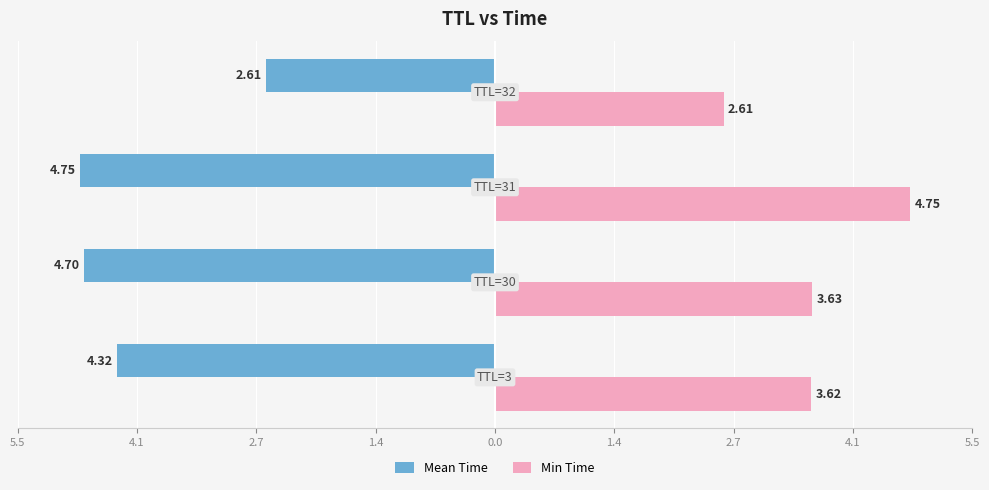

What is the value of the Mean Time bar at the 2nd from the left?

-4.7